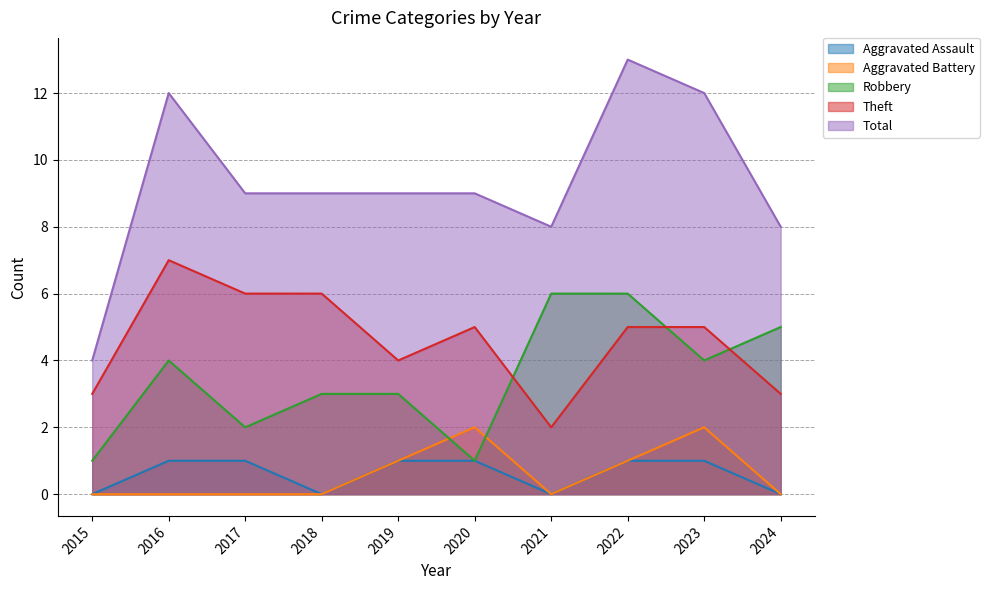

How many data points in Total are less than 9?

3